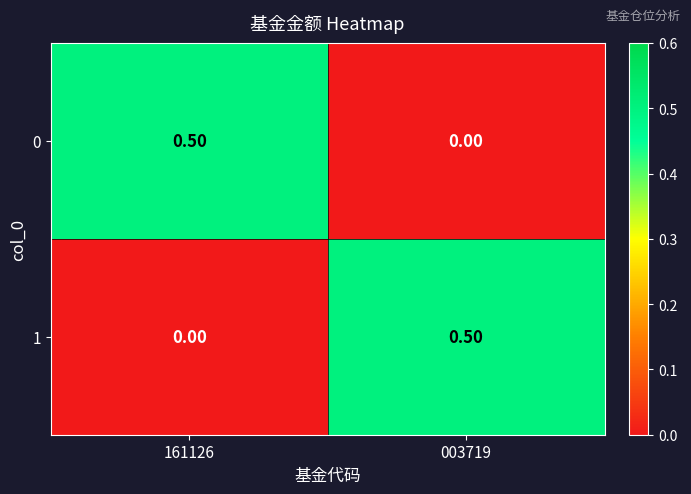

What is the difference between the highest and lowest values at 003719?

0.5